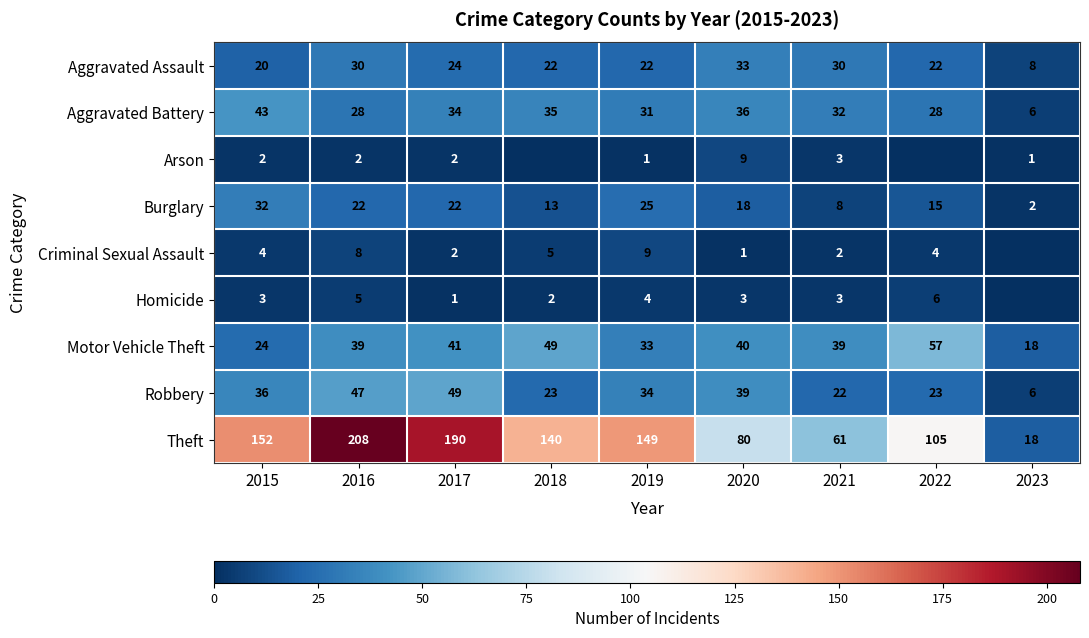

How many categories are shown in the chart?

9